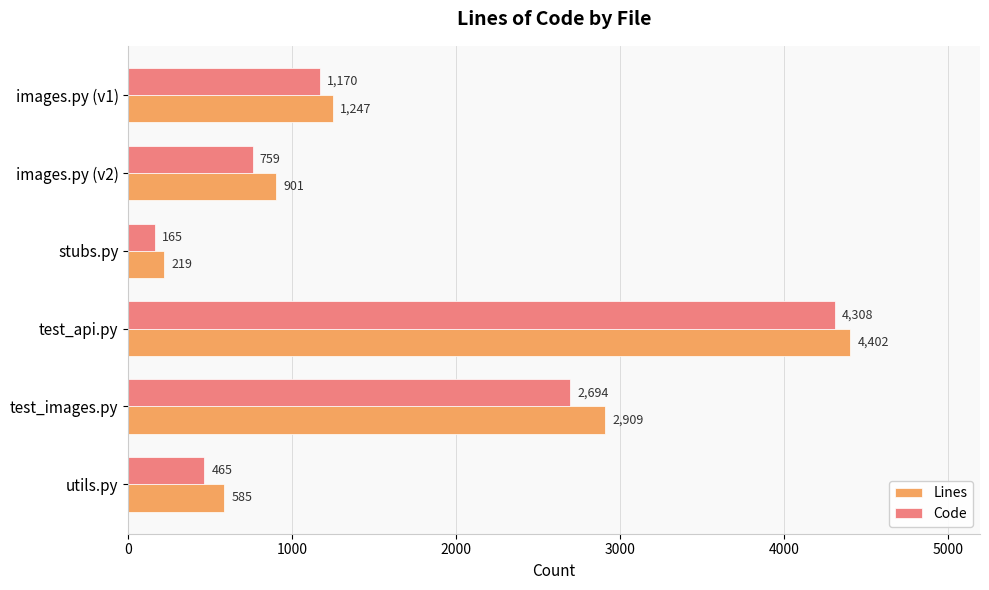

What is the difference between the maximum and minimum values in the Lines series?

4183